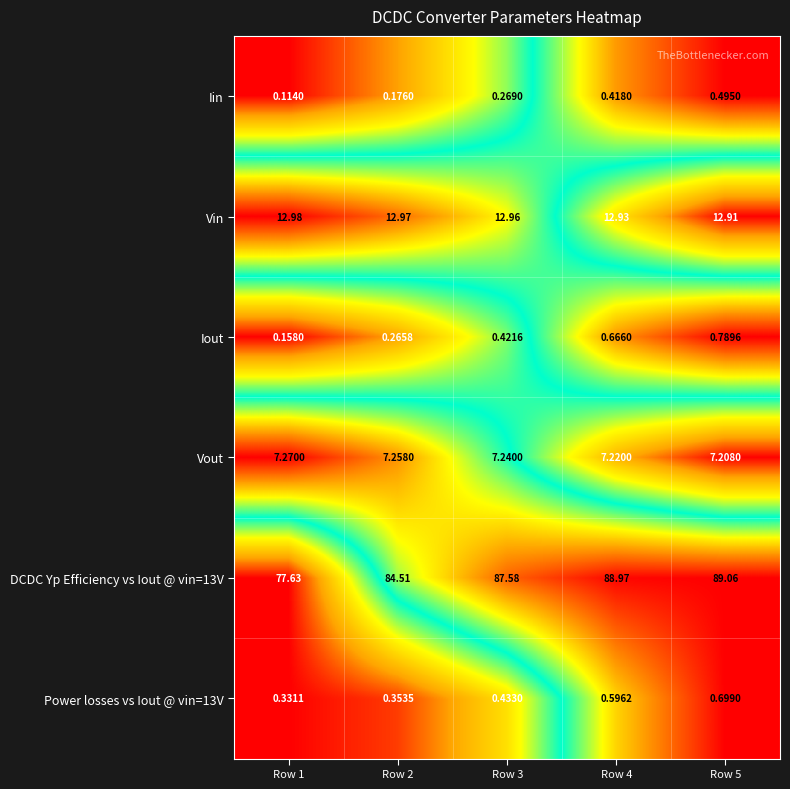

Is the value of DCDC Yp Efficiency vs Iout @ vin=13V at Row 1 greater than the value of Iout at Row 2?

Yes